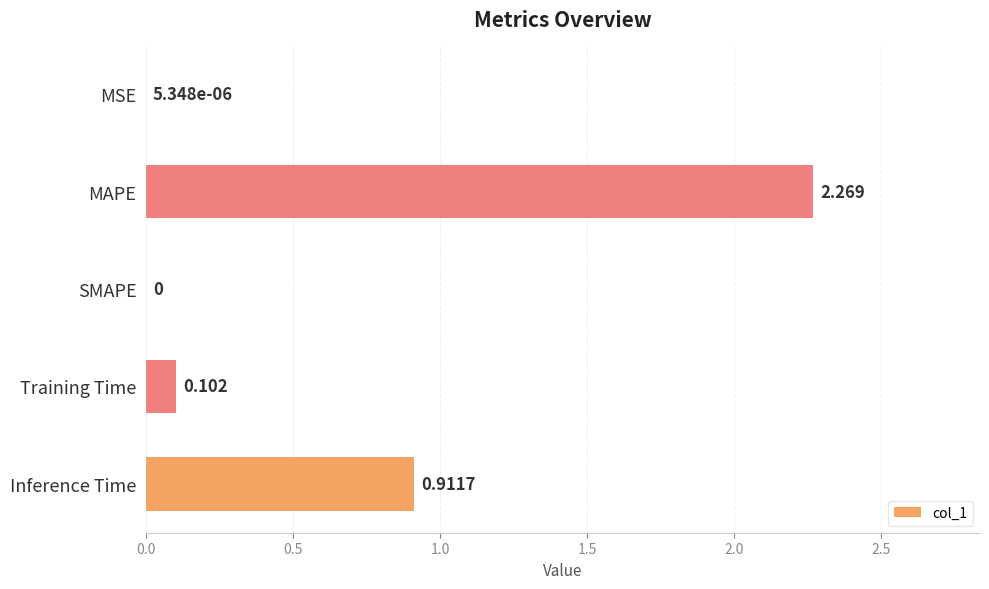

Between Training Time and MAPE, which is larger?

MAPE